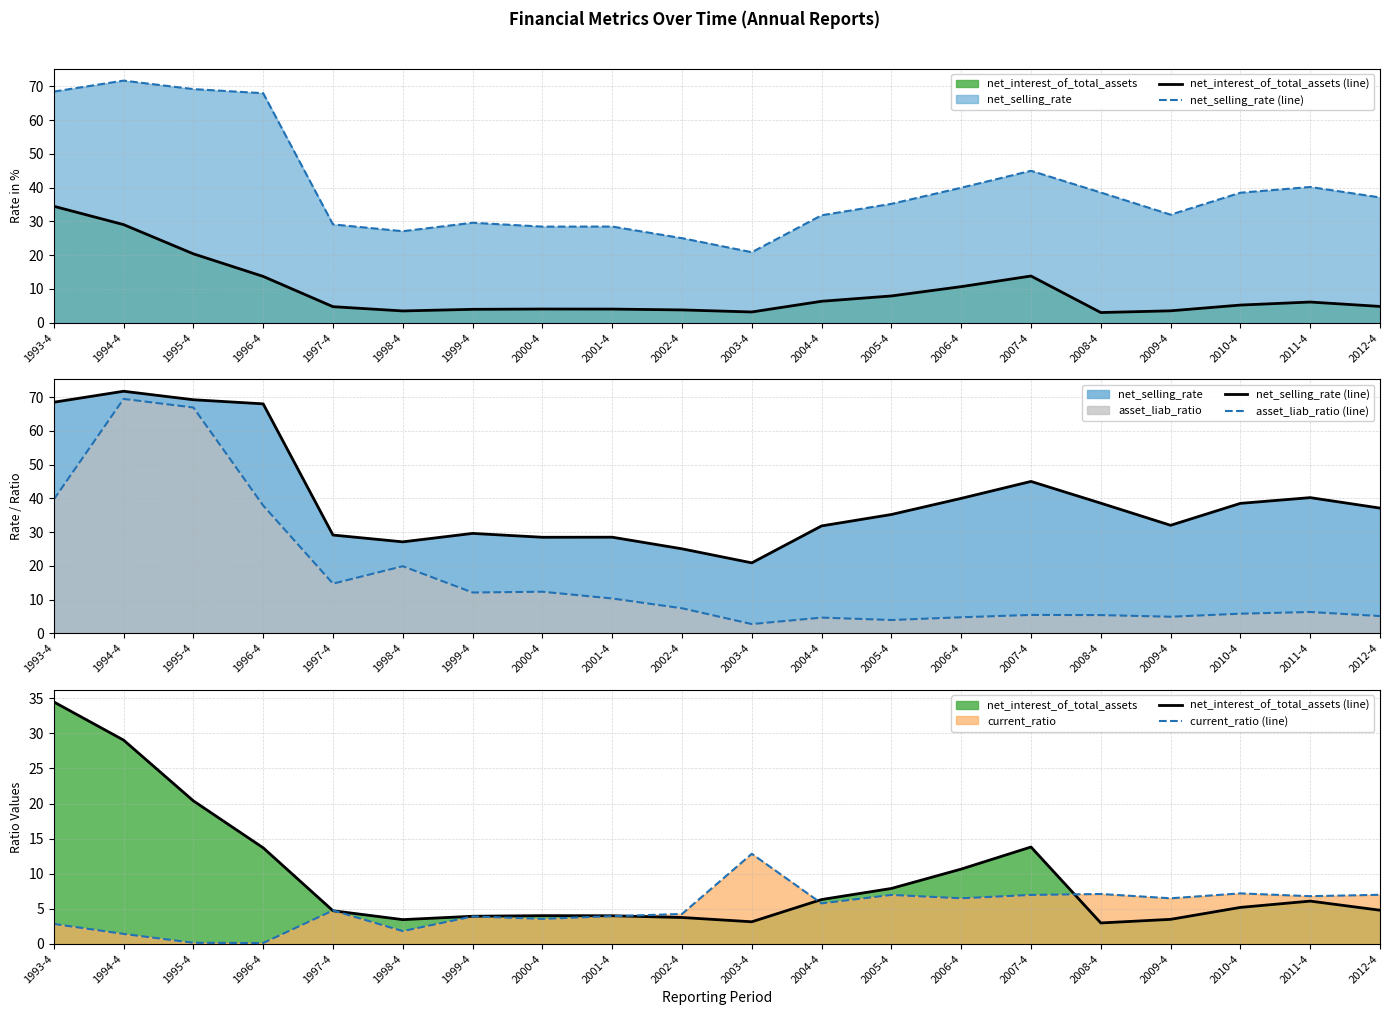

True or false: net_selling_rate (line) and asset_liab_ratio (line) cross at least once.

False